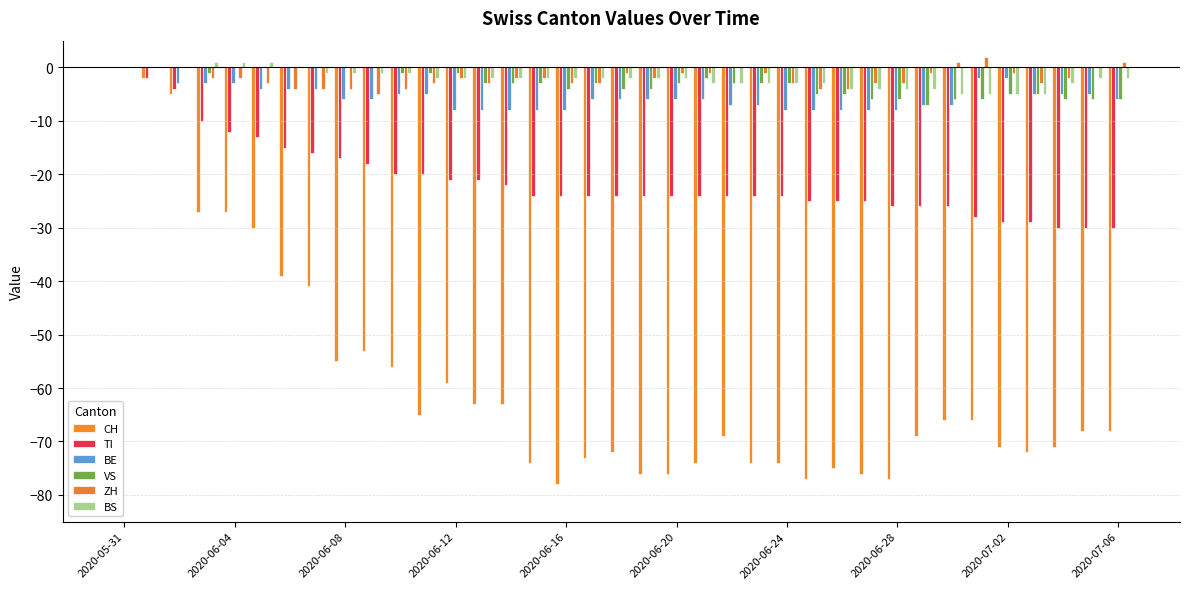

What are all the series names shown in the legend?

CH, TI, BE, VS, ZH, BS